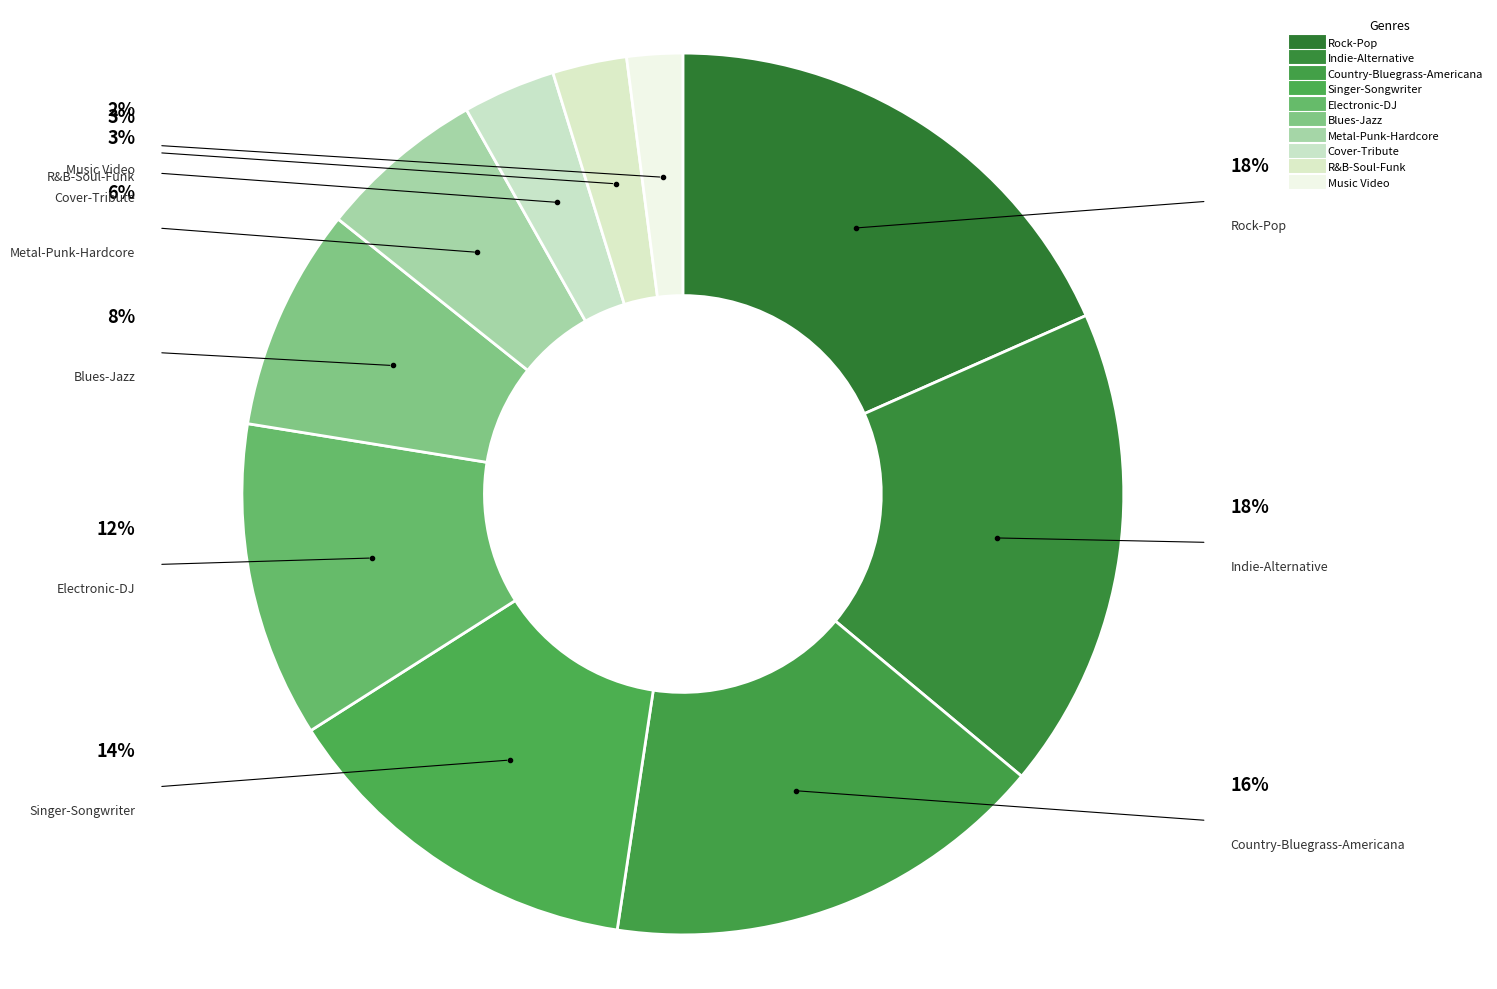

Count the number of slices in the pie.

10